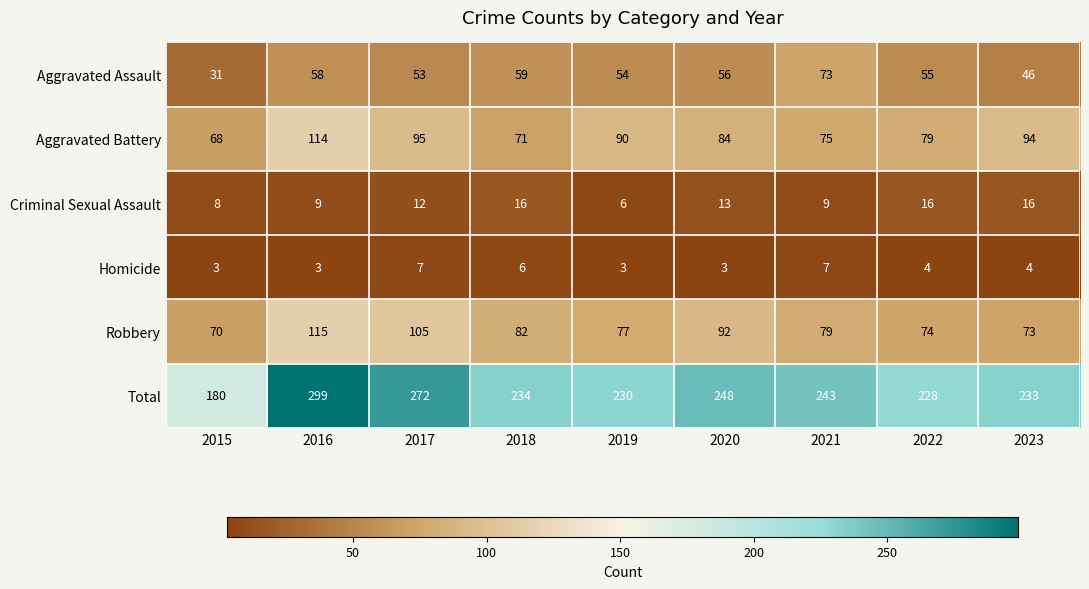

What is the sum of the Criminal Sexual Assault values at 2023 and 2020?

29